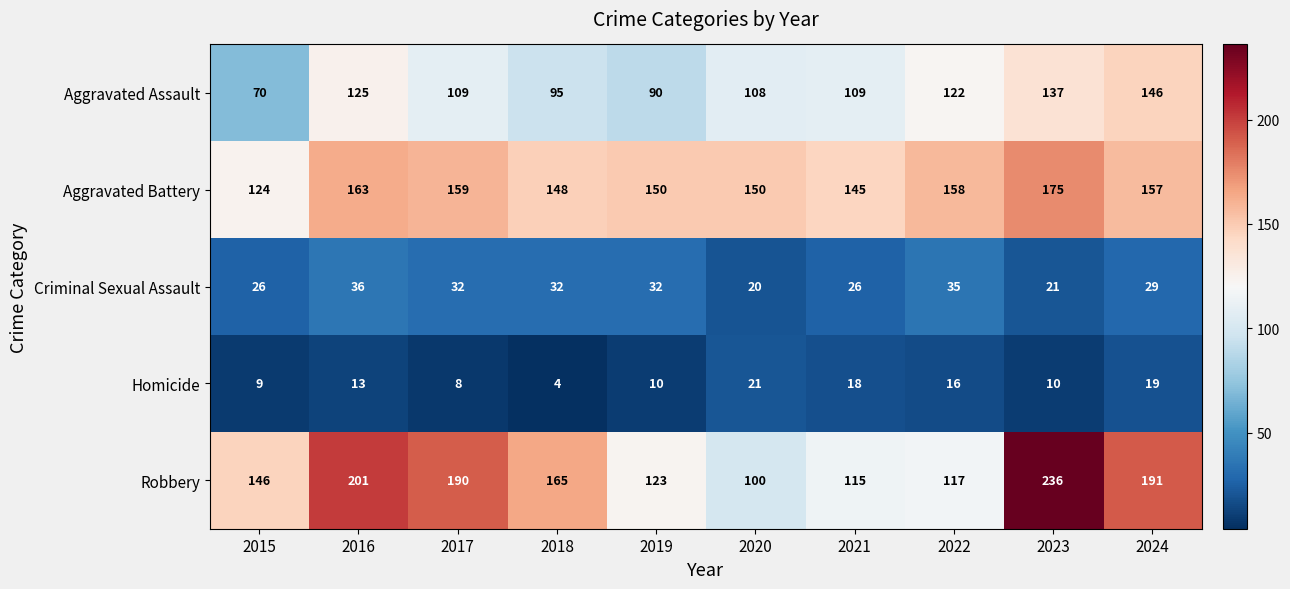

Which label corresponds to the largest value in the chart?

2023